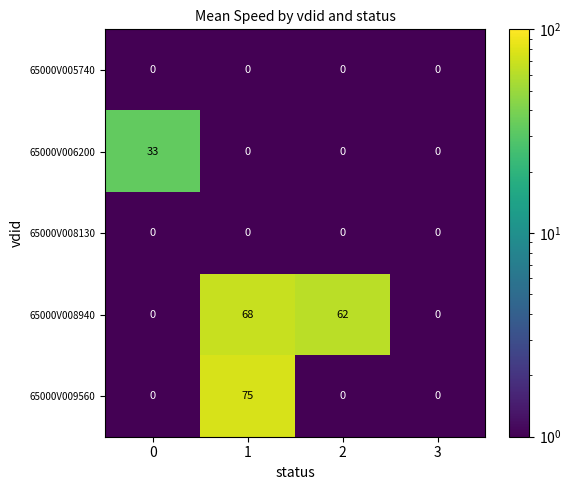

The 65000V006200 series shows 0 at 3. True or false?

True